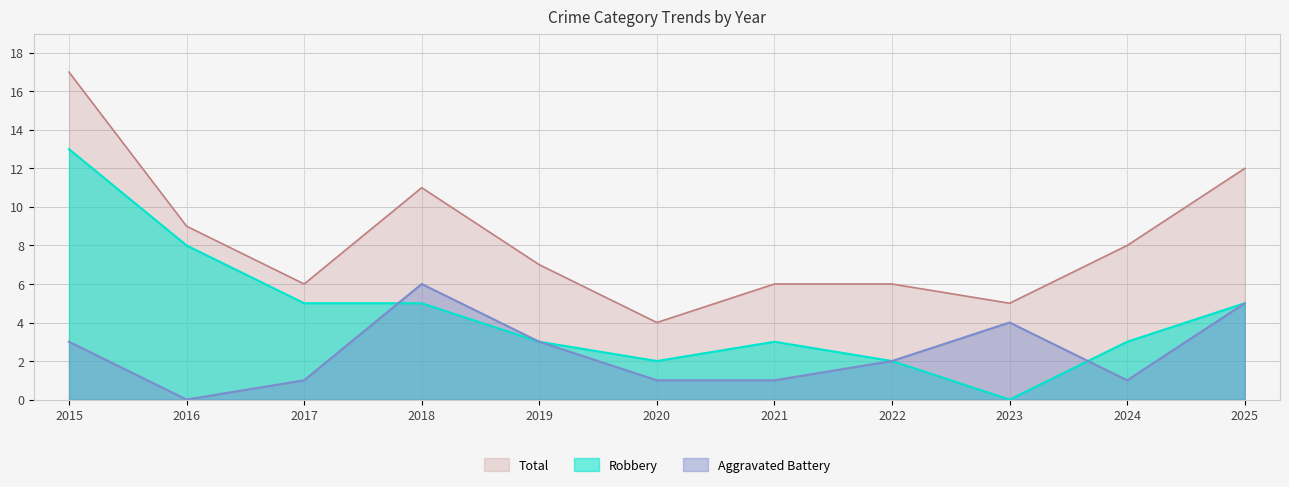

What is the value of the Aggravated Battery point at the 7th from the left?

1